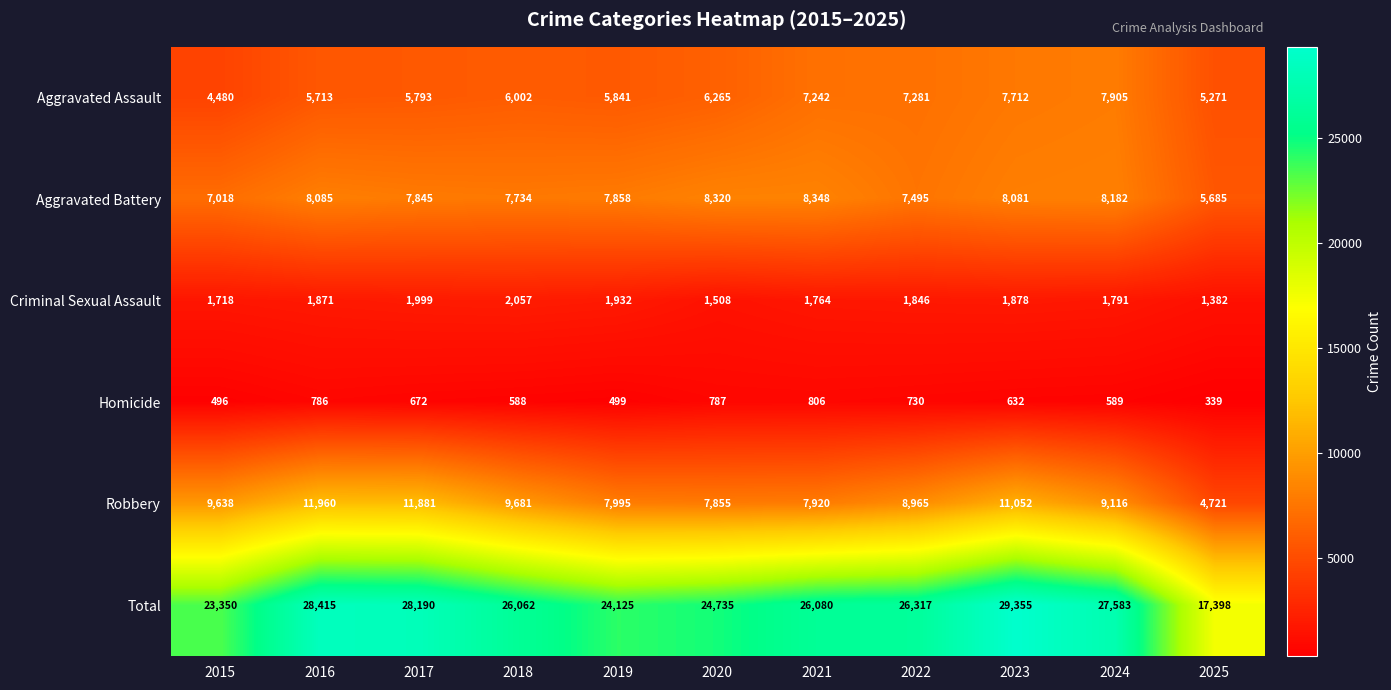

How many distinct data groups are displayed?

6